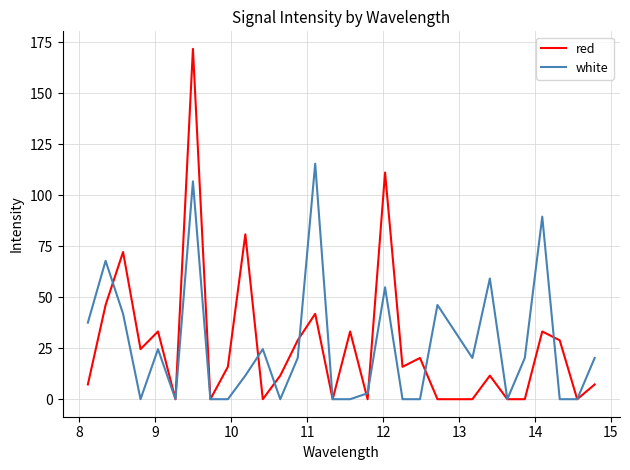

Which series has the widest spread of values?

red